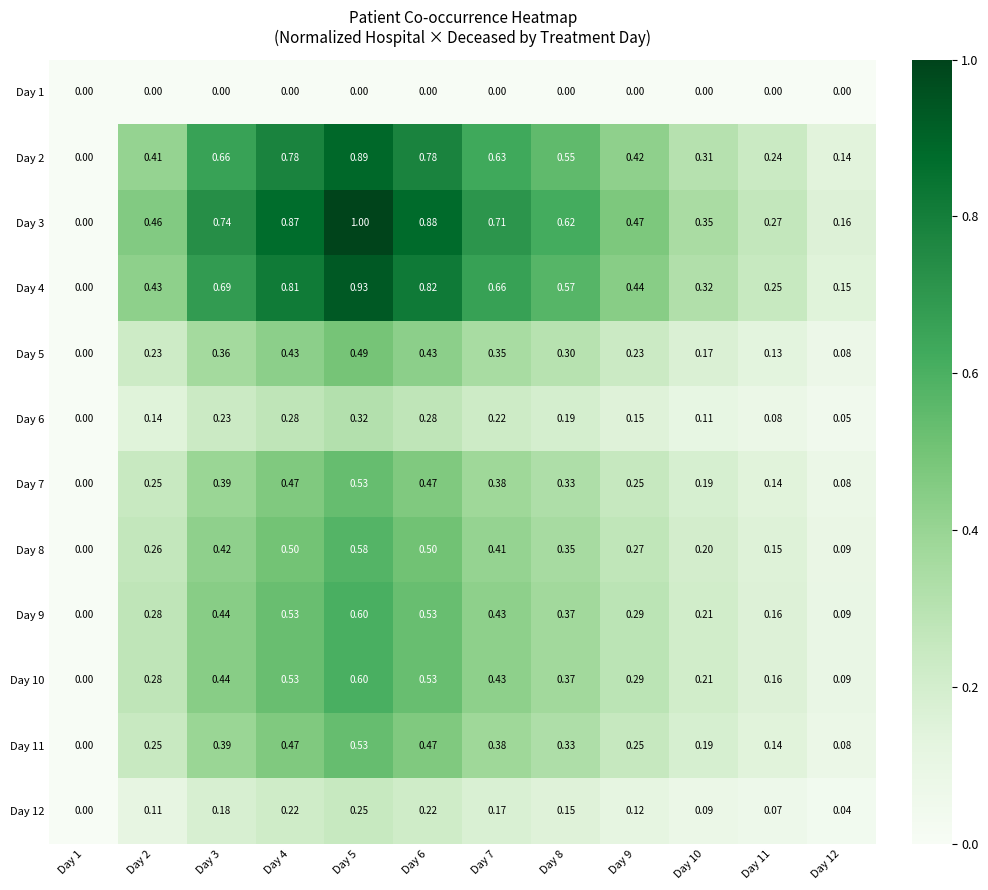

Which series has the largest range (max minus min)?

Day 3